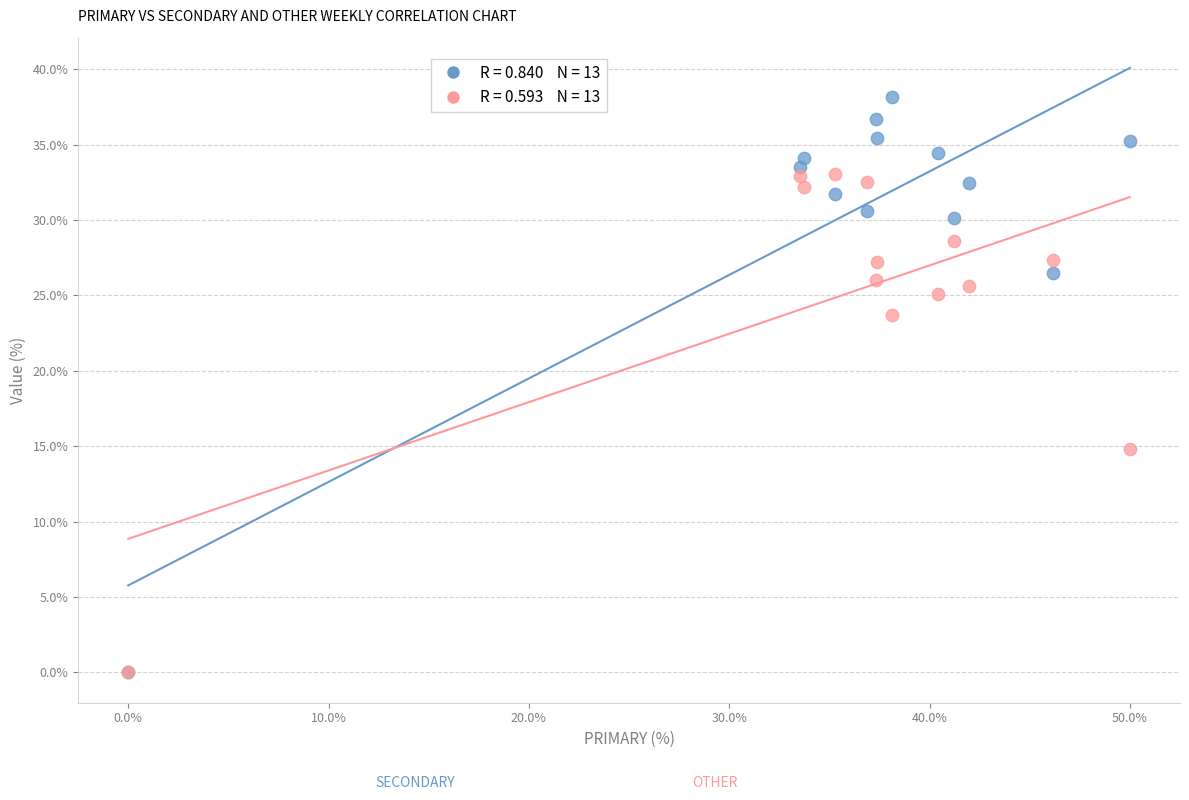

Across all series, what Y value is closest to 19?

14.8